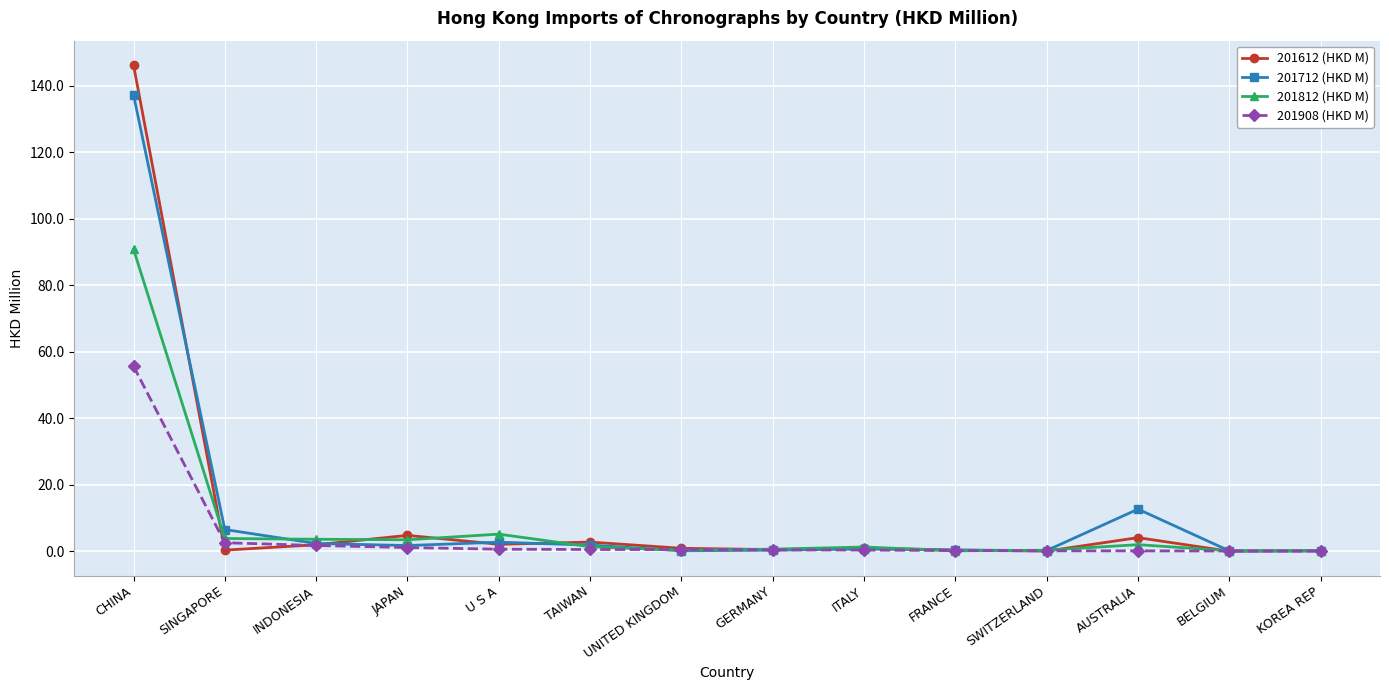

What is the approximate value of 201908 (HKD M) at SWITZERLAND?

0.1